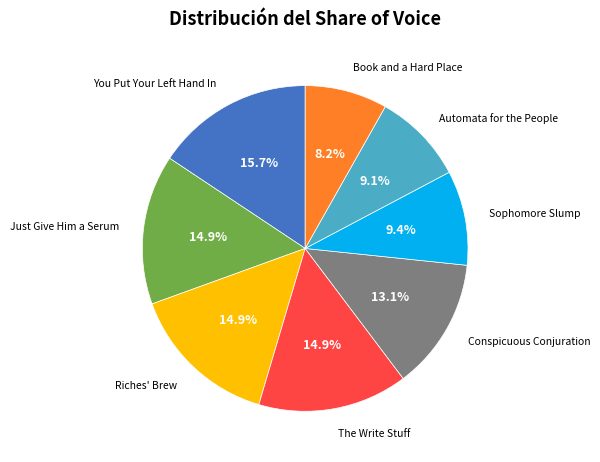

Is there any slice that represents more than half of the pie?

No